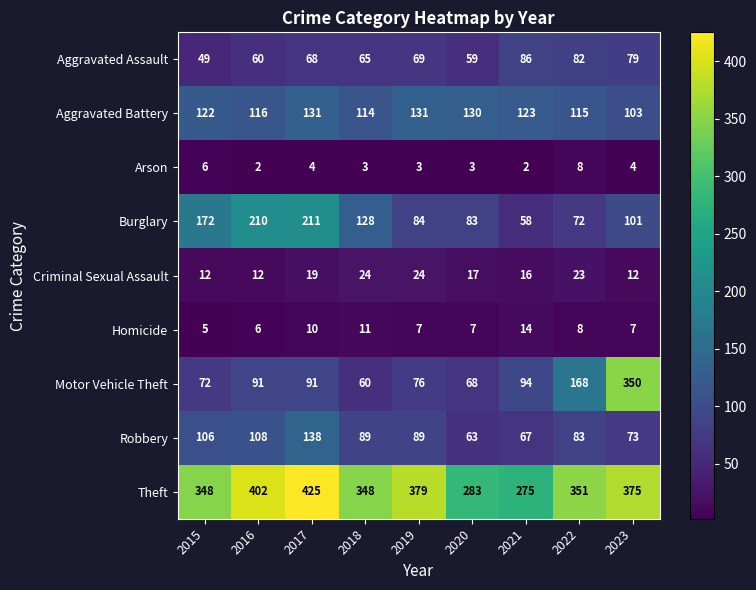

Is the value of Aggravated Battery at 2018 greater than the value of Motor Vehicle Theft at 2023?

No